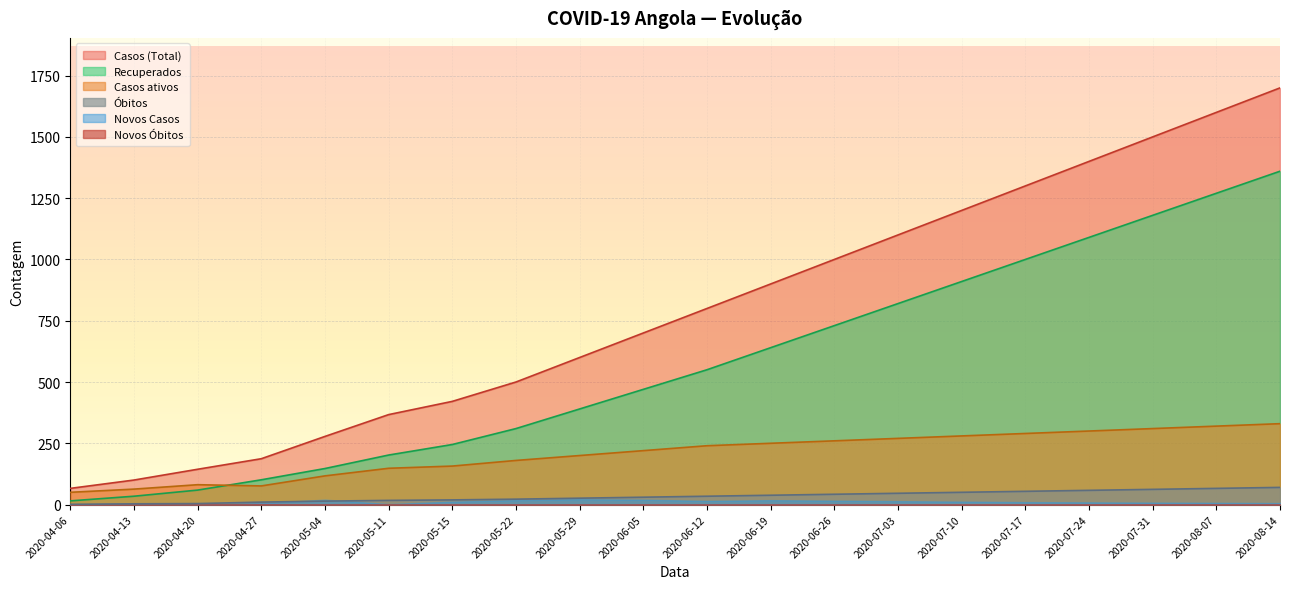

Which series has the largest total across all categories?

Casos (Total)